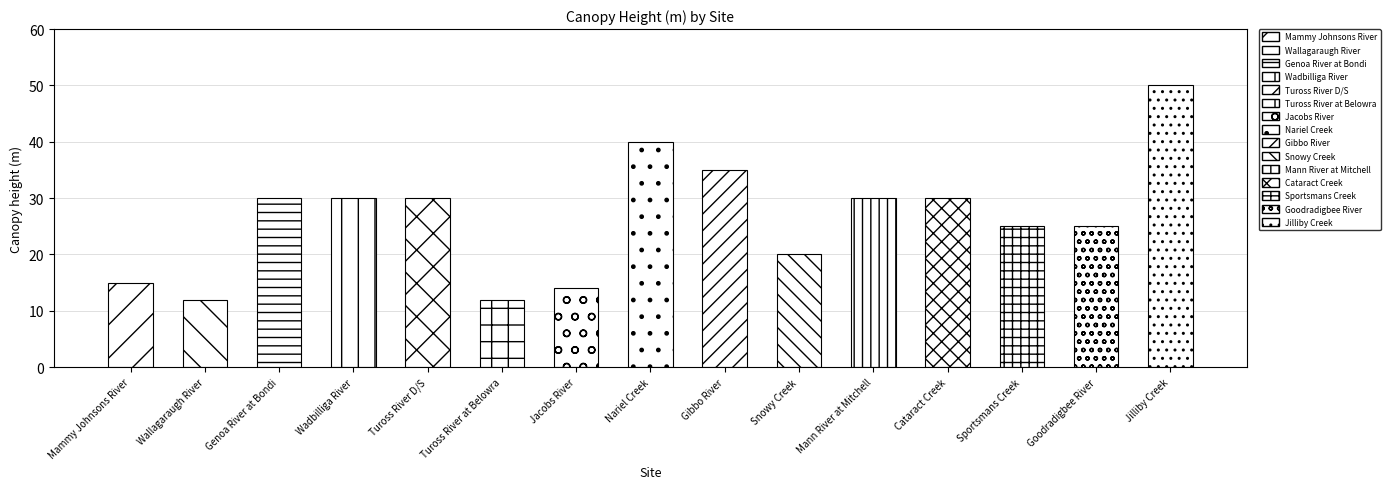

The value at Mann River at Mitchell is 49. True or false?

False